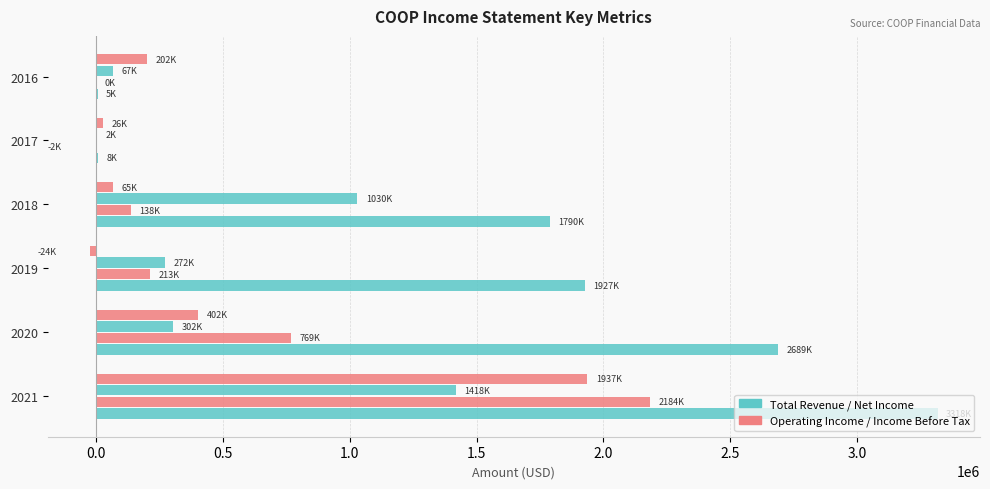

How many series are shown in this chart?

4